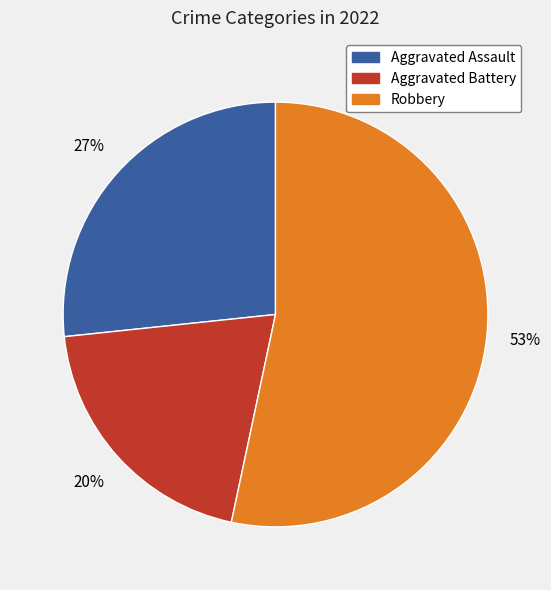

To the nearest percent, what is the difference between the largest and smallest slice percentages?

33%